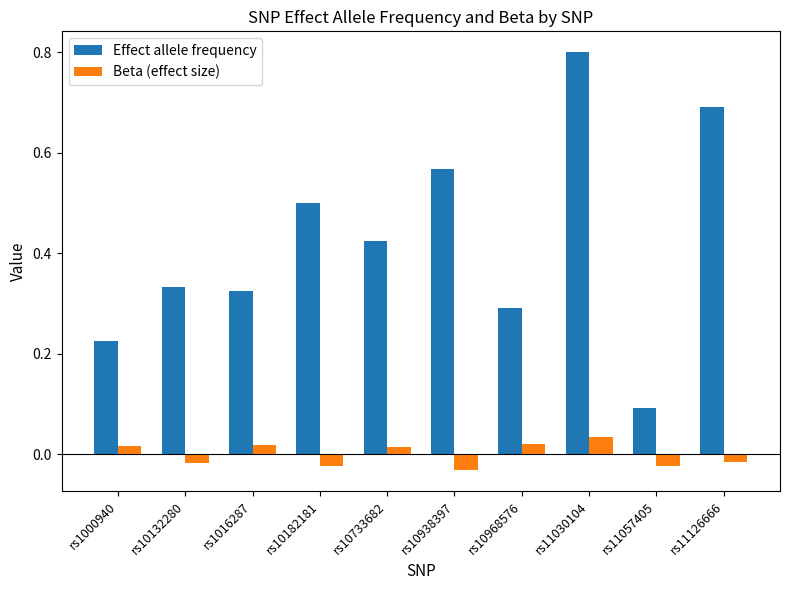

Which series has the largest total across all categories?

Effect allele frequency